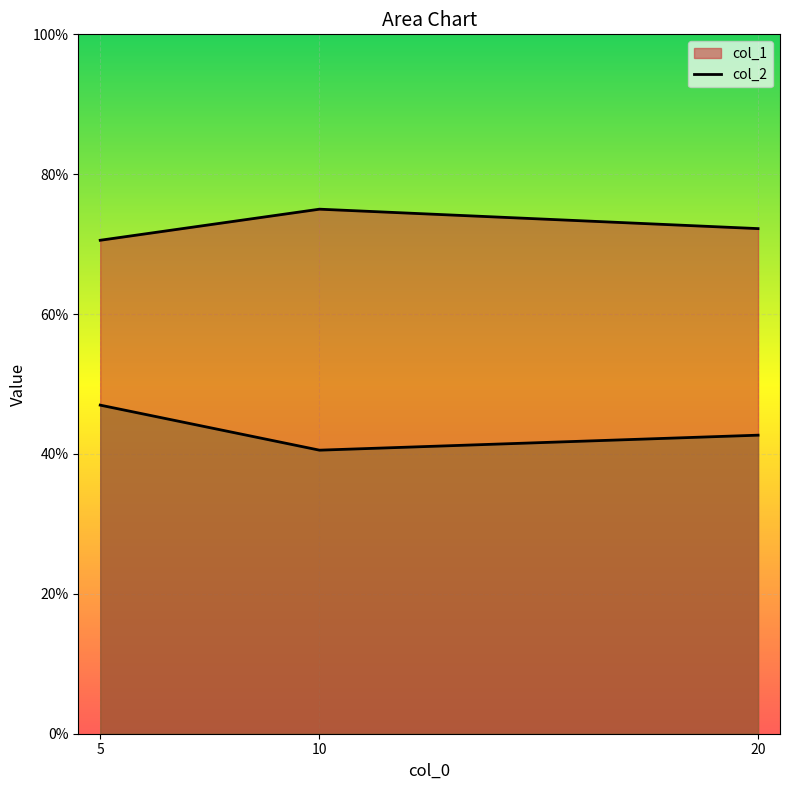

Is the value of col_1 at 20 greater than the value of col_2 at 20?

Yes